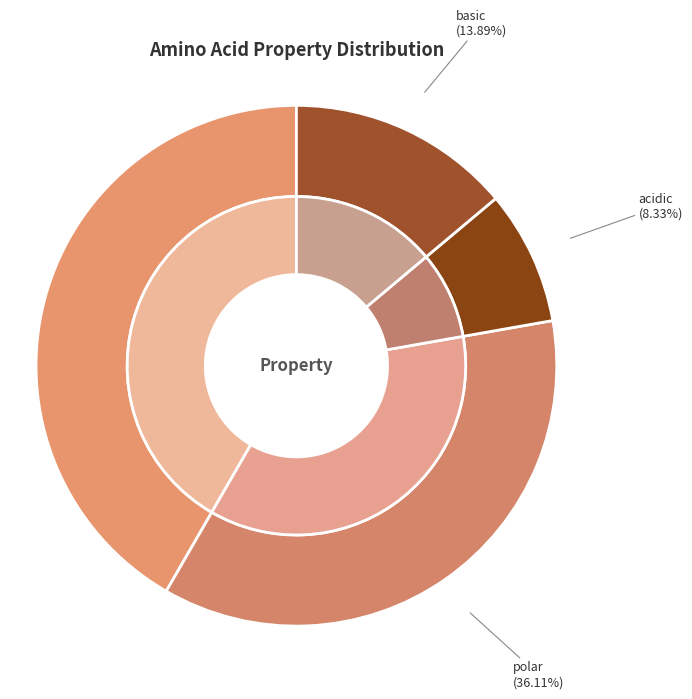

What is the ratio of the value at non_polar to the value at basic?

3.0